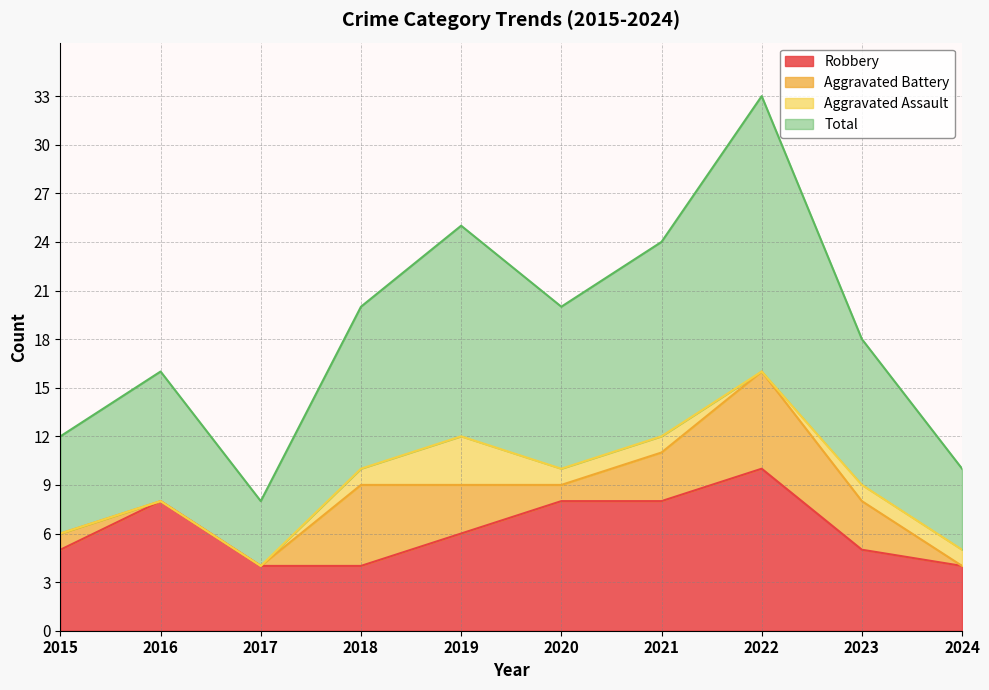

Does the chart display data point markers on the line(s)?

No